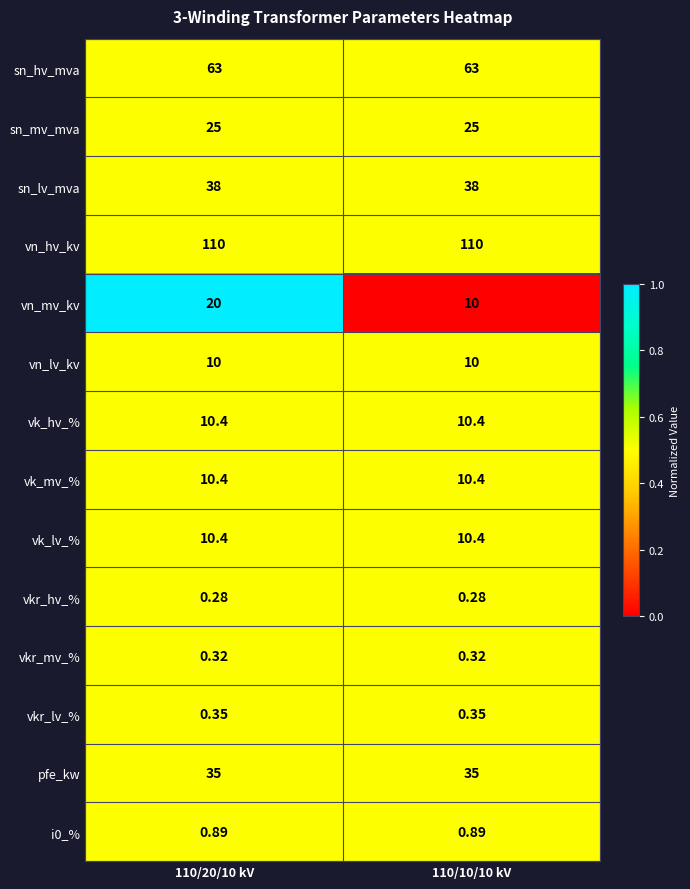

Is the value of vn_hv_kv at 110/10/10 kV greater than the value of vk_lv_% at 110/20/10 kV?

Yes